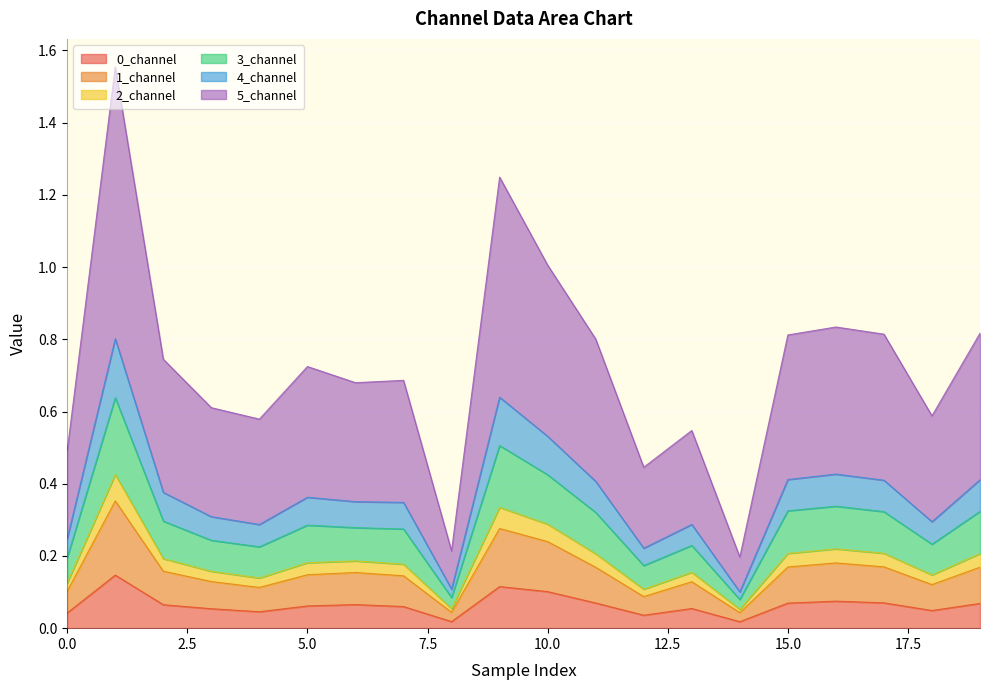

Which has a higher value, 8 or 1?

1